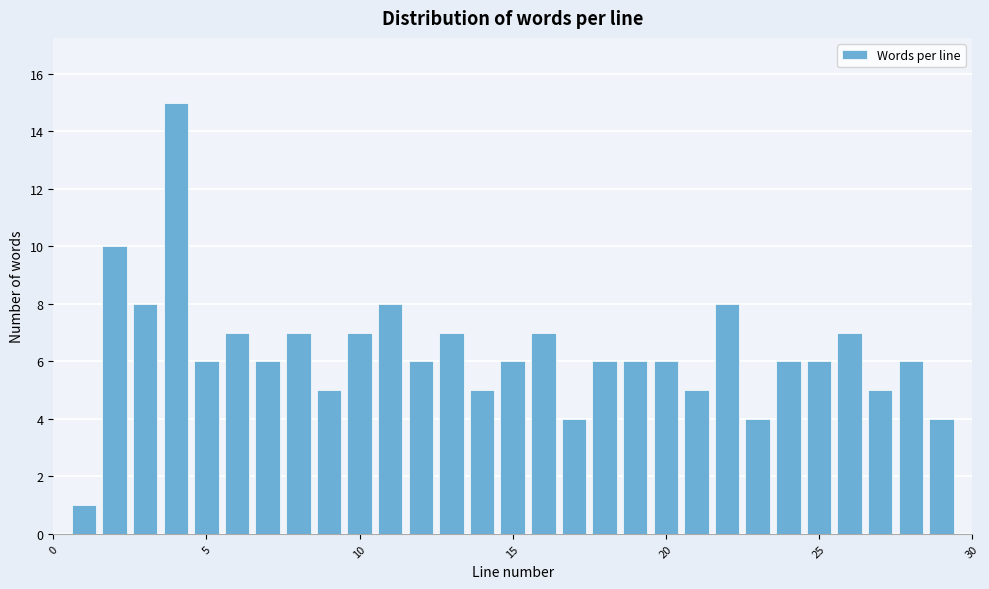

Around what value on the x-axis is the tallest bar? Give the approximate position of its centre, as read against the axis.

4.0